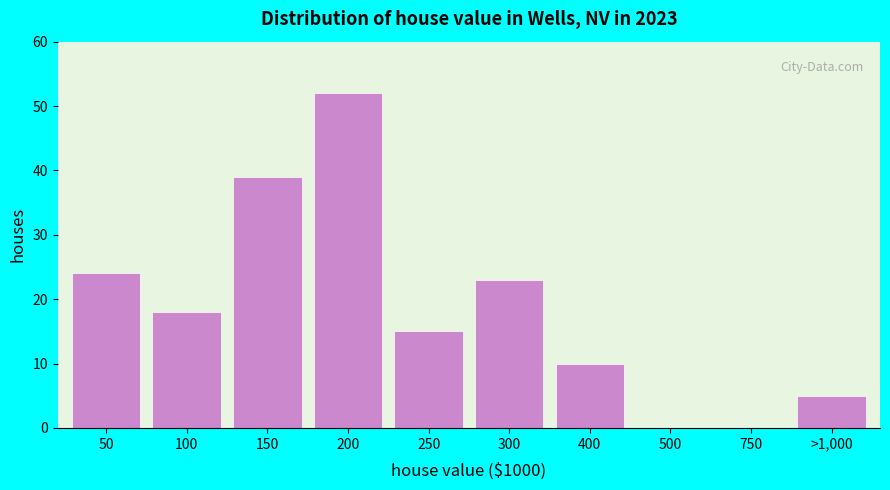

Reading left to right, what are all the values shown in this chart?

50=24	100=18	150=39	200=52	250=15	300=23	400=10	500=0	750=0	>1,000=5